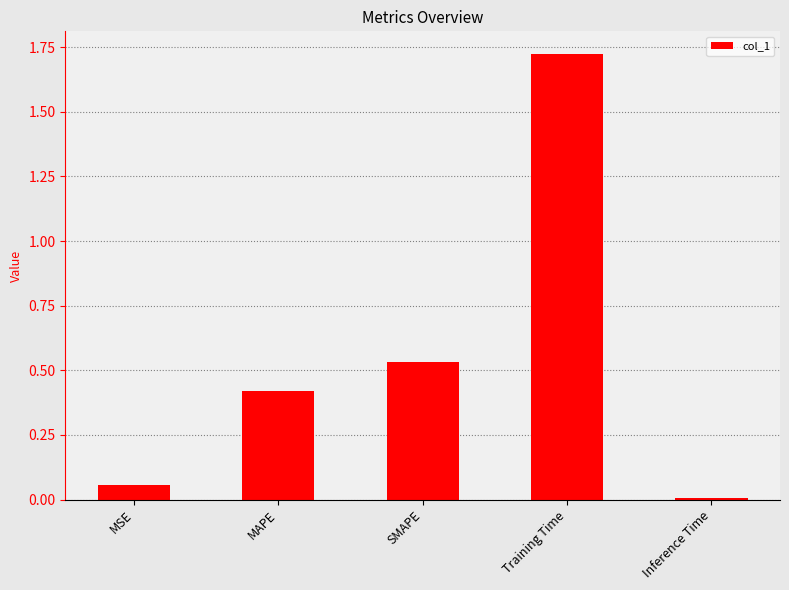

What is the sum of all values?

2.7